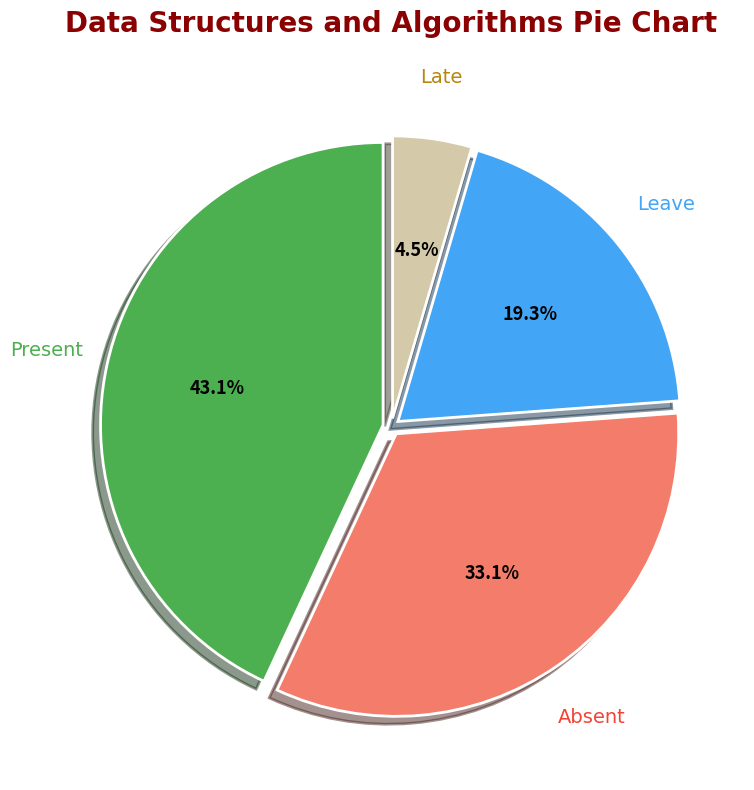

What is the ratio of the value at Absent to the value at Leave?

1.7